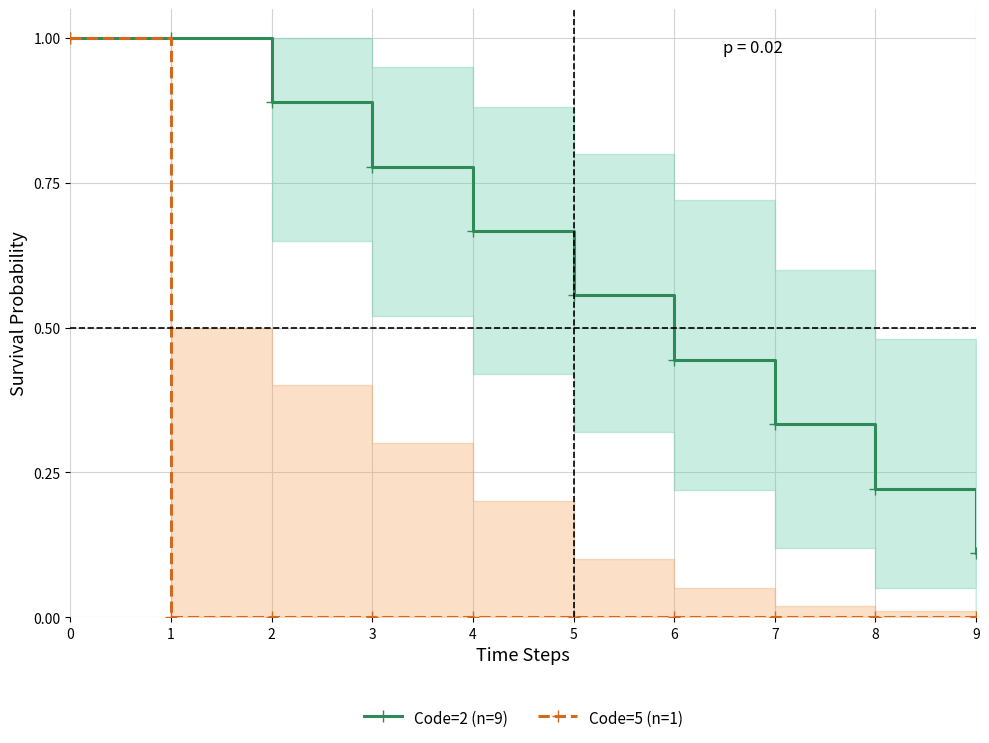

Between 5 and 8, which series saw the biggest shift?

Code=2 (n=9)